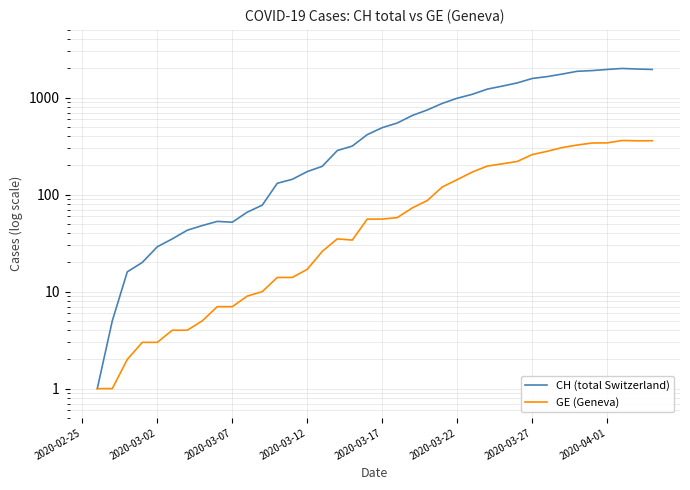

How many values in the GE (Geneva) series are below 56?

18